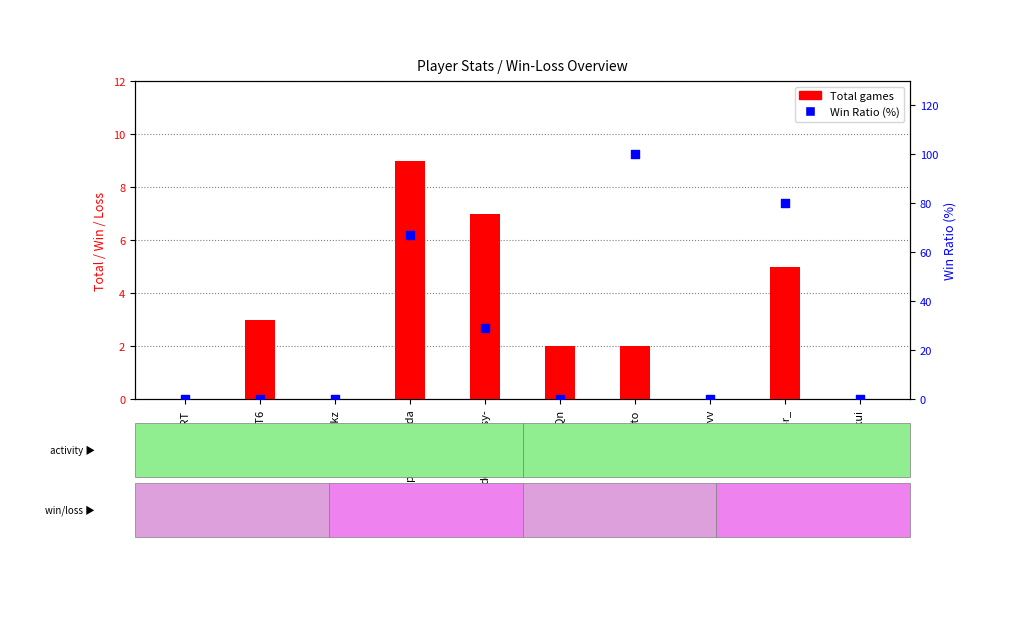

What are all the series names shown in the legend?

Total games, Win Ratio (%)